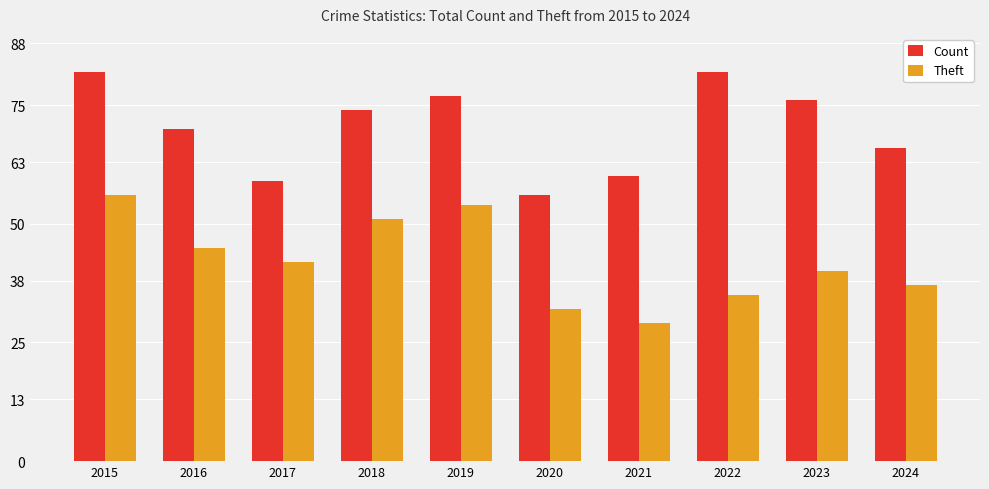

List the series in order of their overall mean, lowest first.

Theft, Count